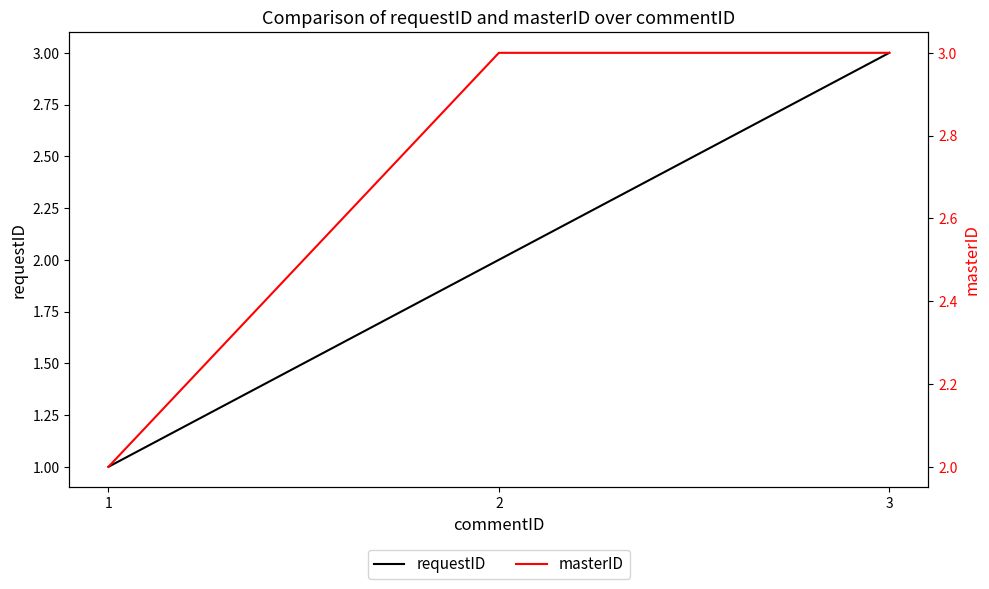

Which series has the largest total across all categories?

masterID